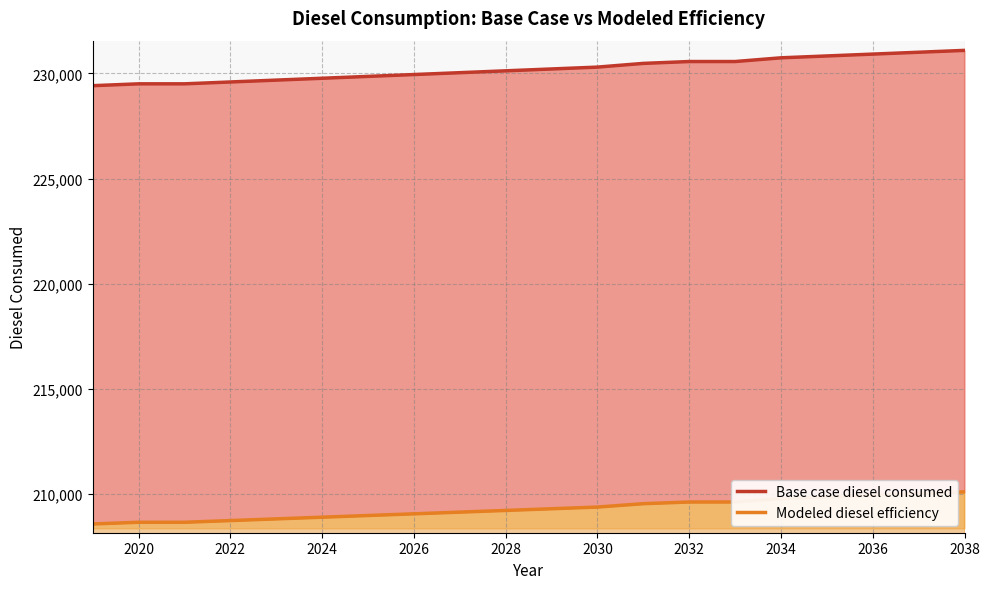

Reading left to right, list all the values displayed in this chart.

Base case diesel consumed: 229417.7	229506.1	229506.1	229594.5	229683.0	229771.4	229859.9	229948.3	230036.7	230125.2	230213.6	230302.1	230479.0	230567.4	230567.4	230744.3	230832.7	230921.2	231009.6	231098.0
Modeled diesel efficiency: 208561.5	208641.9	208641.9	208722.3	208802.7	208883.1	208963.5	209043.9	209124.3	209204.7	209285.1	209365.5	209526.3	209606.7	209606.7	209767.5	209847.9	209928.3	210008.7	210089.1